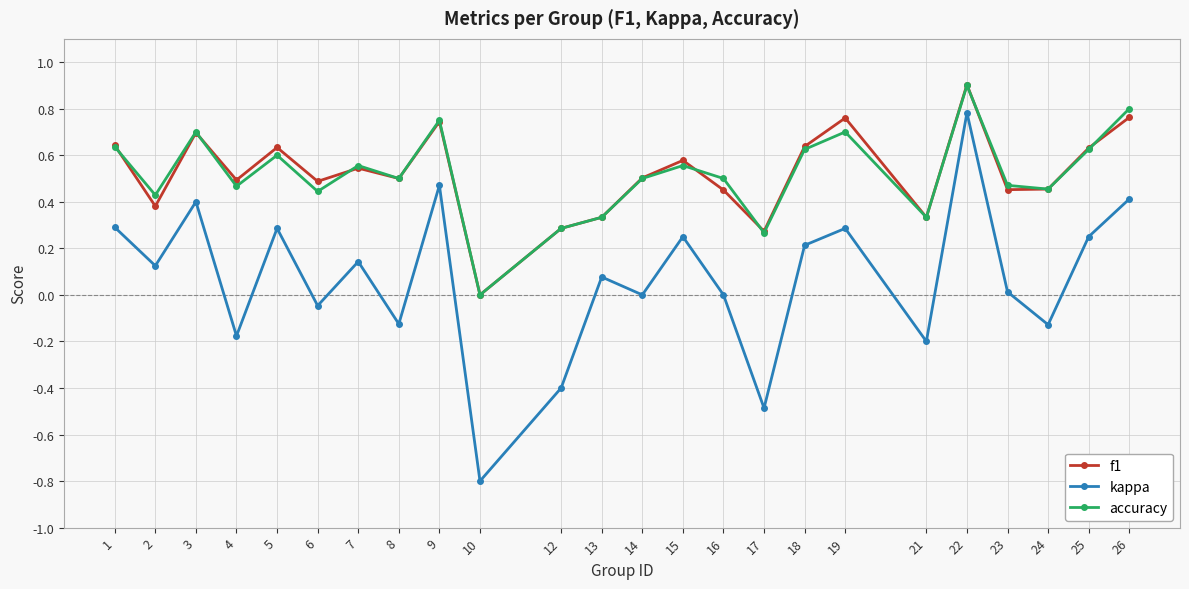

At which category is the sum across all series the highest?

22